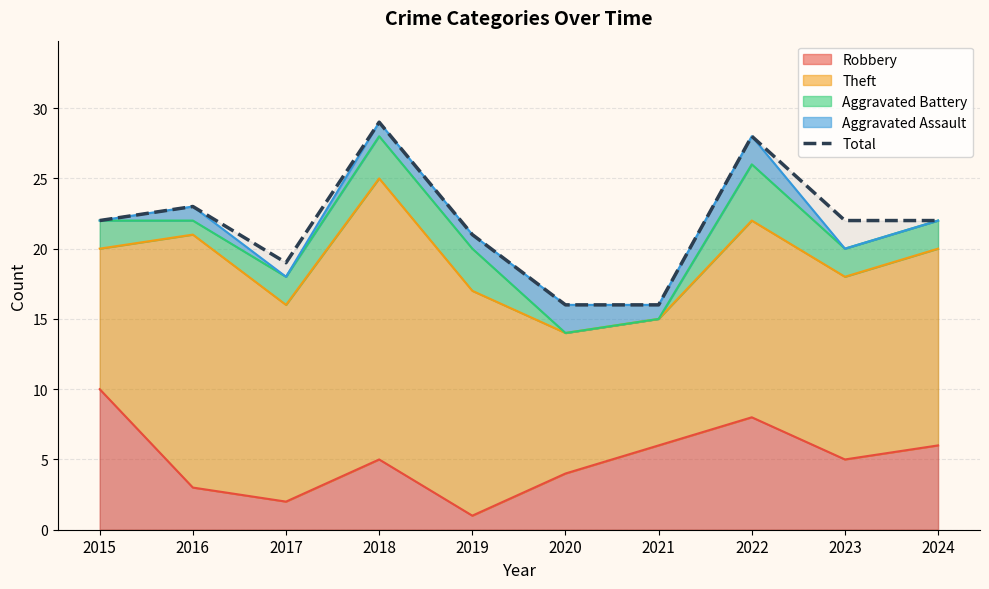

The value at 2015 is 39. True or false?

False